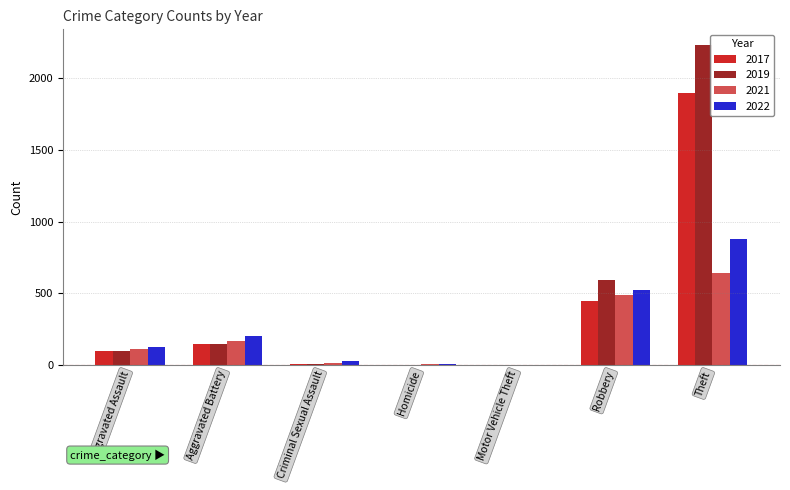

At which category is the sum across all series the highest?

Theft